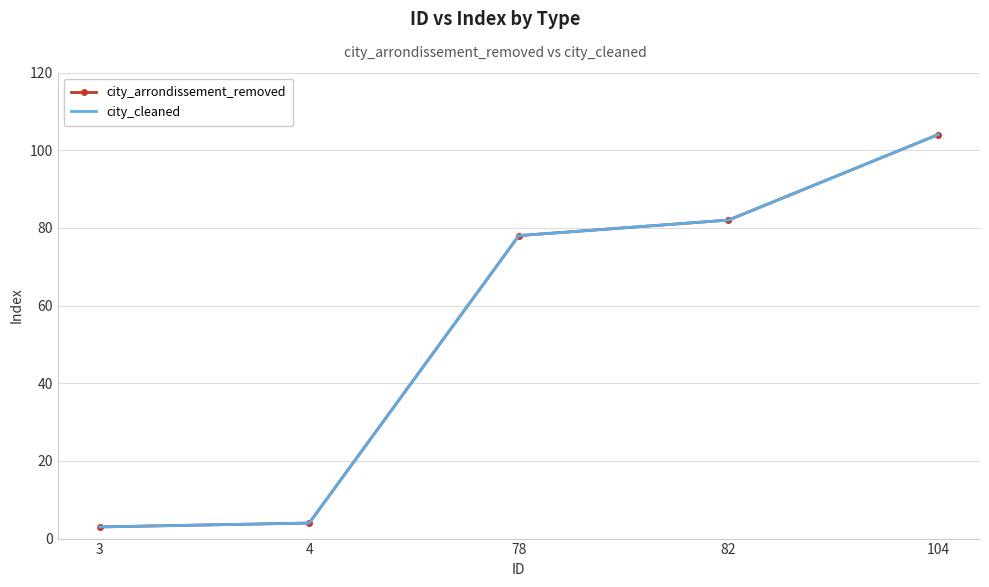

Reading left to right, what are all the values shown in this chart?

city_arrondissement_removed: 3	4	78	82	104
city_cleaned: 3	4	78	82	104